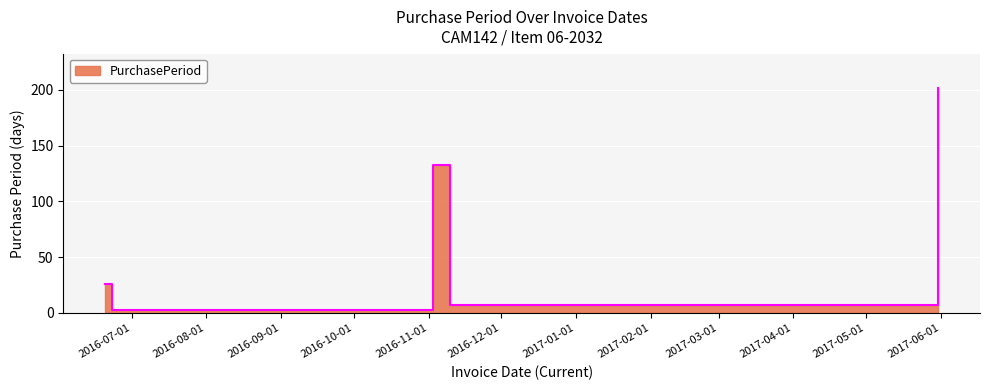

What is the average value?

74